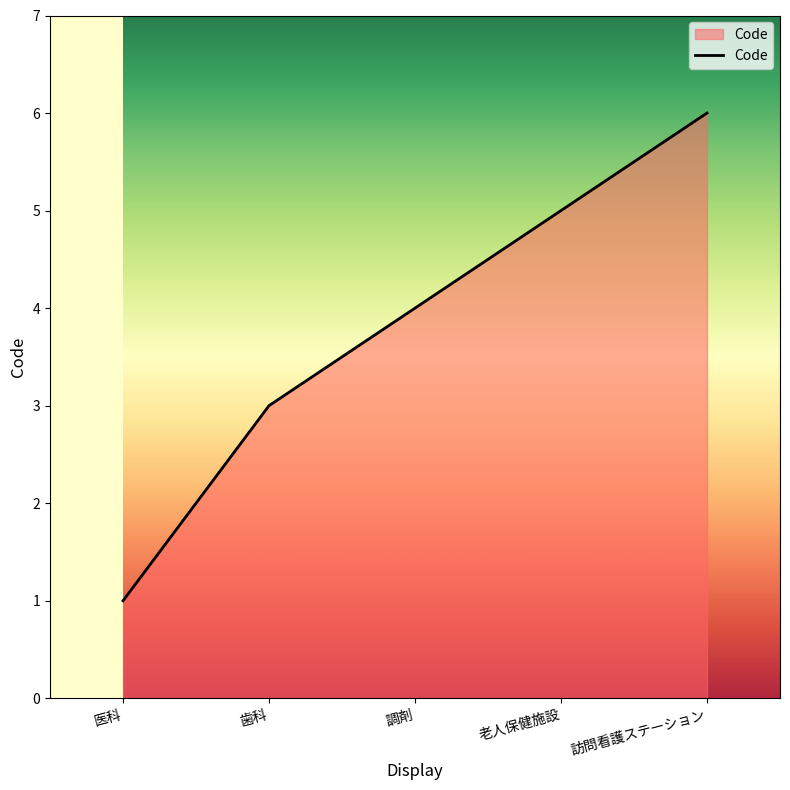

What position from the left is 調剤?

3